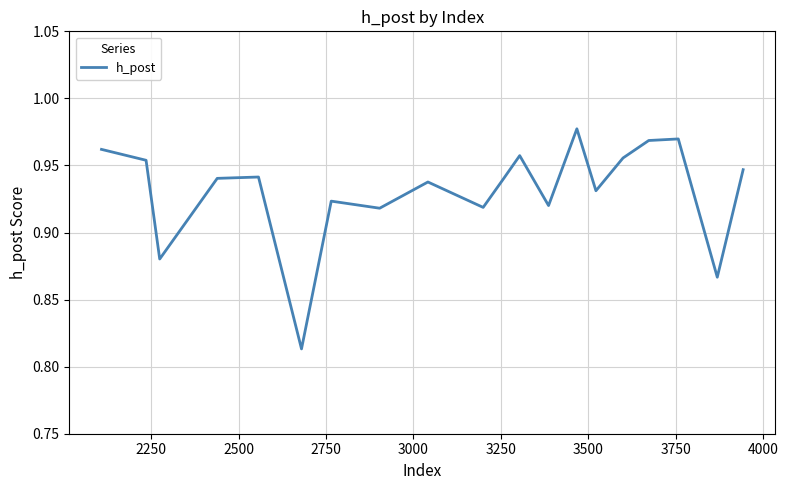

How many lines are shown in the chart?

1